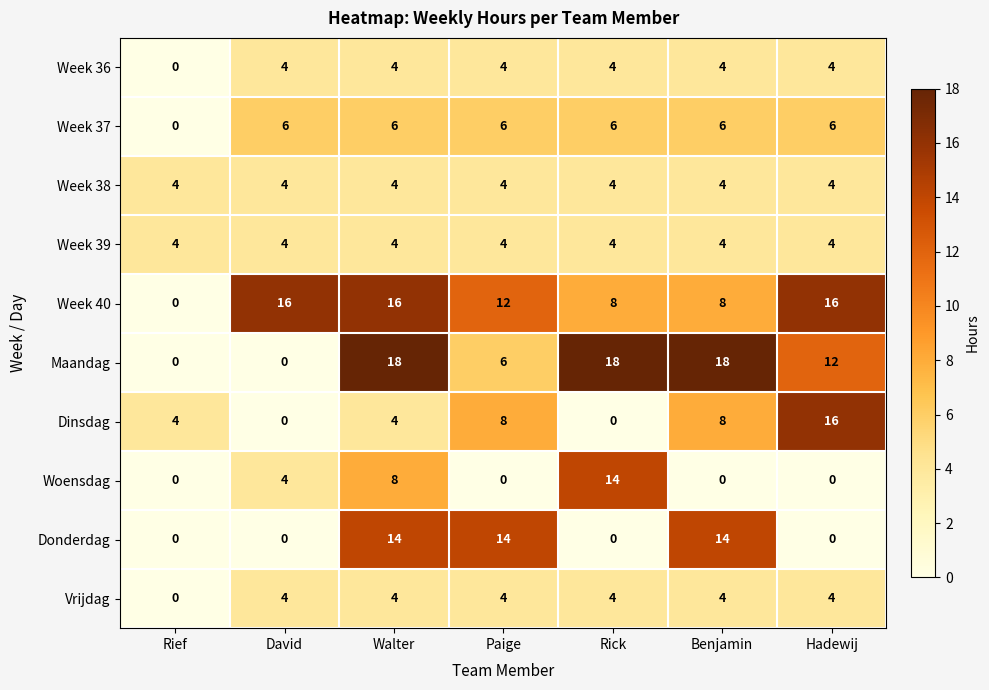

How many Week 37 values are between 6 and 7?

6